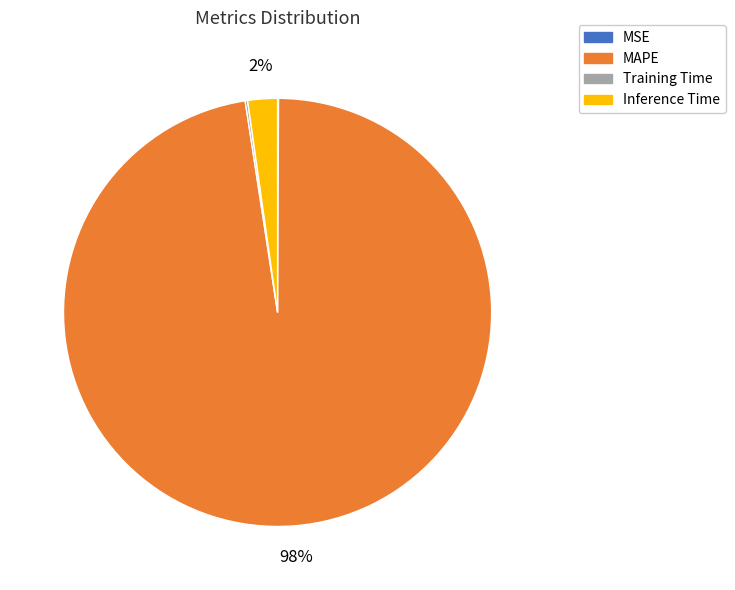

Which category has the biggest portion of the pie?

MAPE